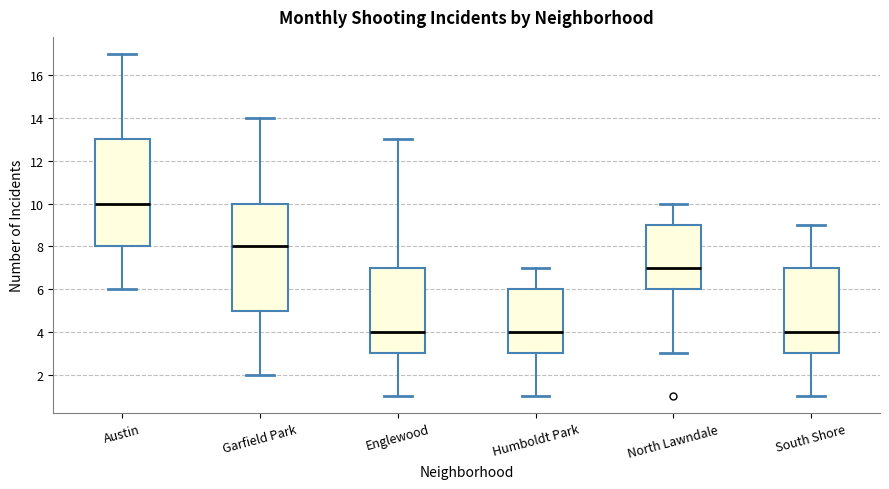

Reading left to right, transcribe this box plot: for each box, give where its median line is, the range the box spans, and where its two whiskers end, as read against the y-axis. The values are not printed on the chart, so give them approximately, as read against the axis.

Austin: median 10, box 8 to 13, whiskers 6 to 17
Garfield Park: median 8, box 5 to 10, whiskers 2 to 14
Englewood: median 4, box 3 to 7, whiskers 1 to 13
Humboldt Park: median 4, box 3 to 6, whiskers 1 to 7
North Lawndale: median 7, box 6 to 9, whiskers 3 to 10
South Shore: median 4, box 3 to 7, whiskers 1 to 9